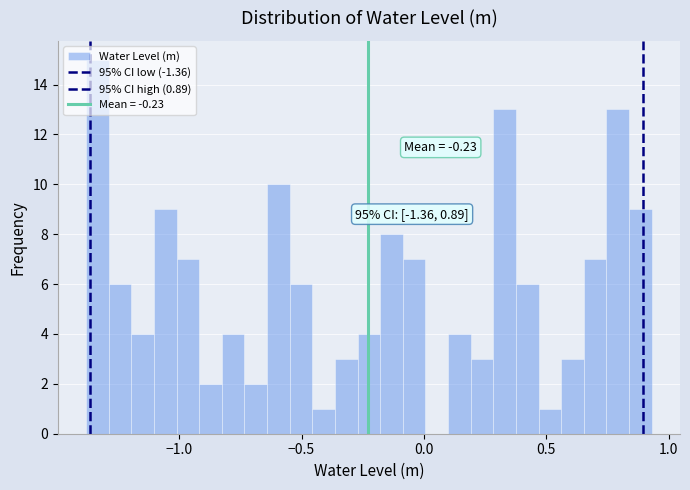

Read against the x-axis, roughly where is the centre of the tallest bar?

-1.35